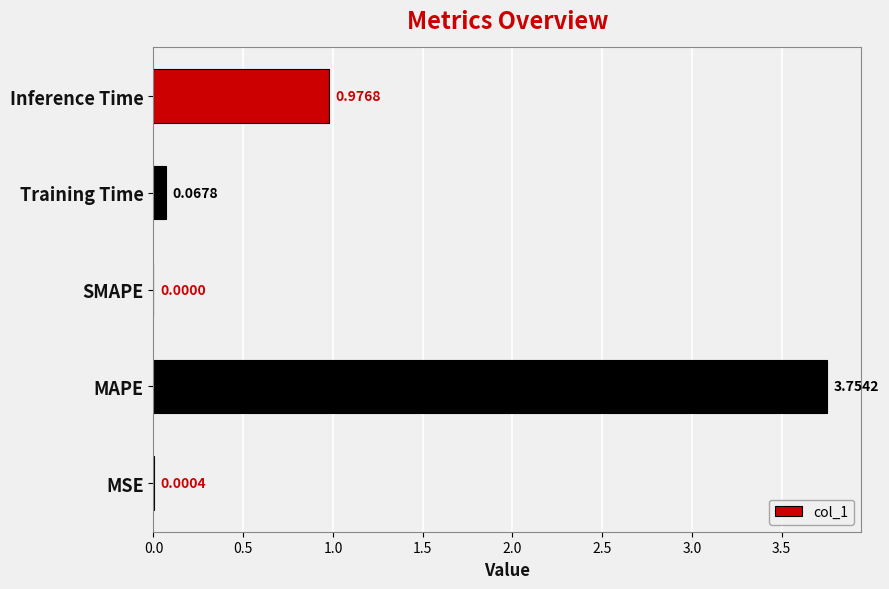

Where is the data nearest to the value 1?

Inference Time